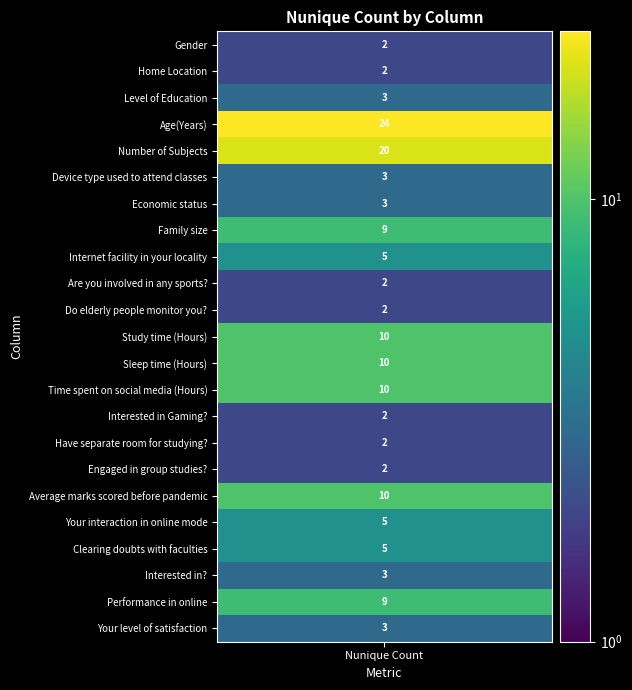

True or false: the data shows 2 at Engaged in group studies?.

True